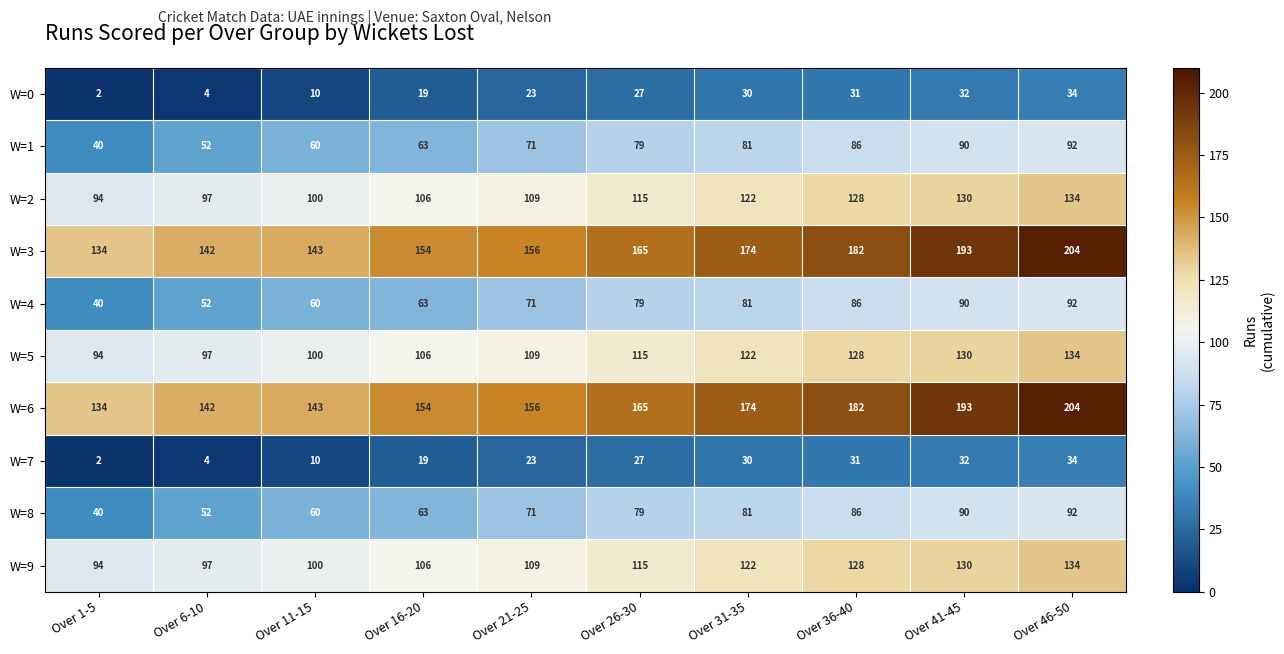

Count the number of data series in this chart.

10